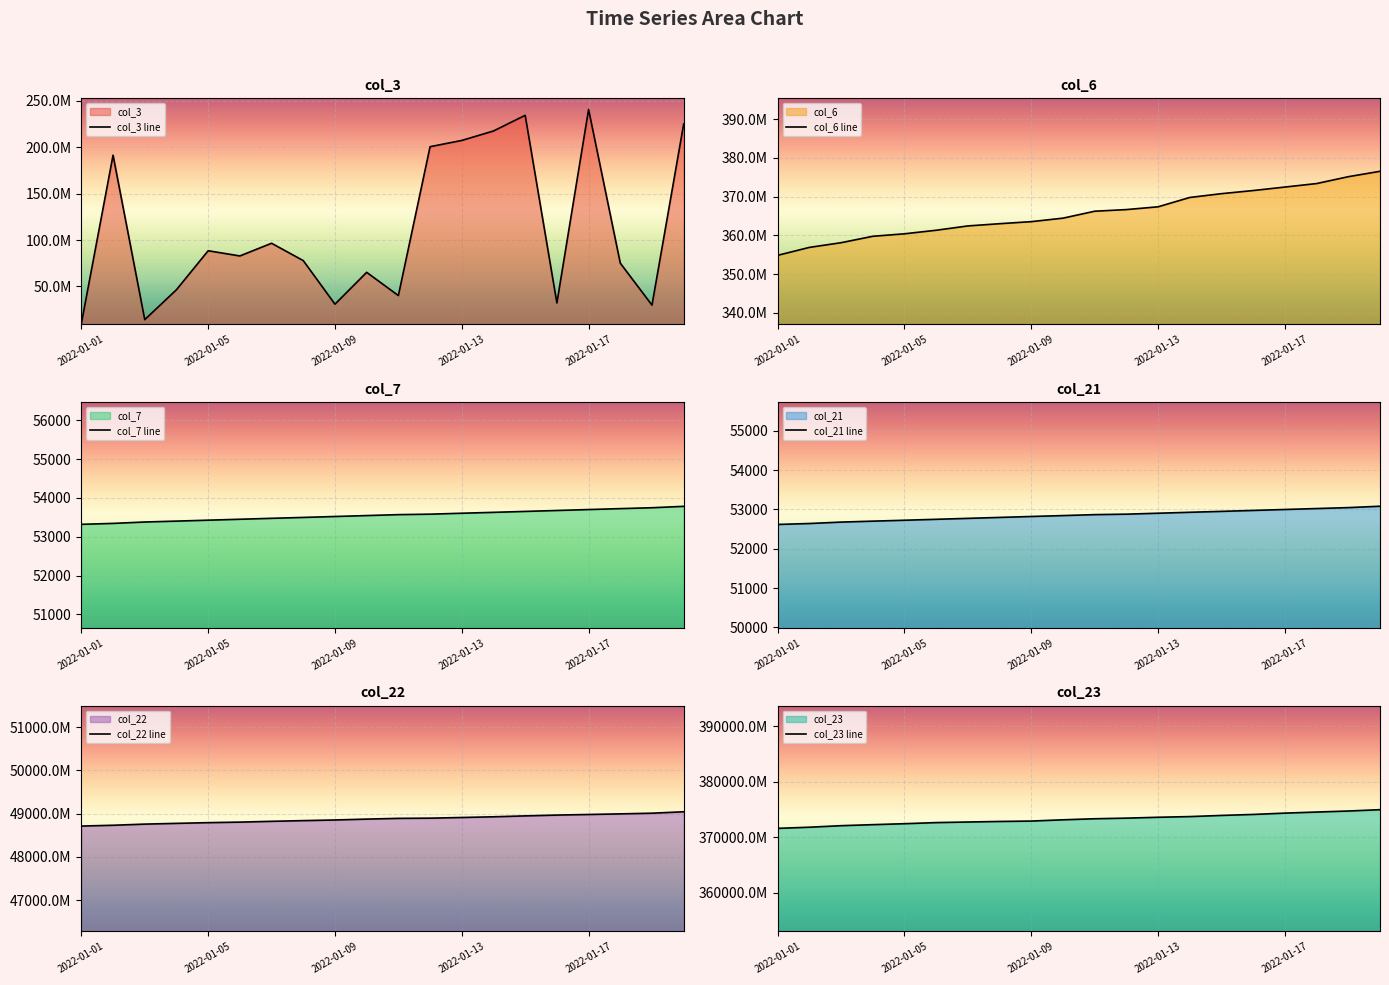

In col_3 line, how many points are higher than both neighbors (excluding endpoints)?

6